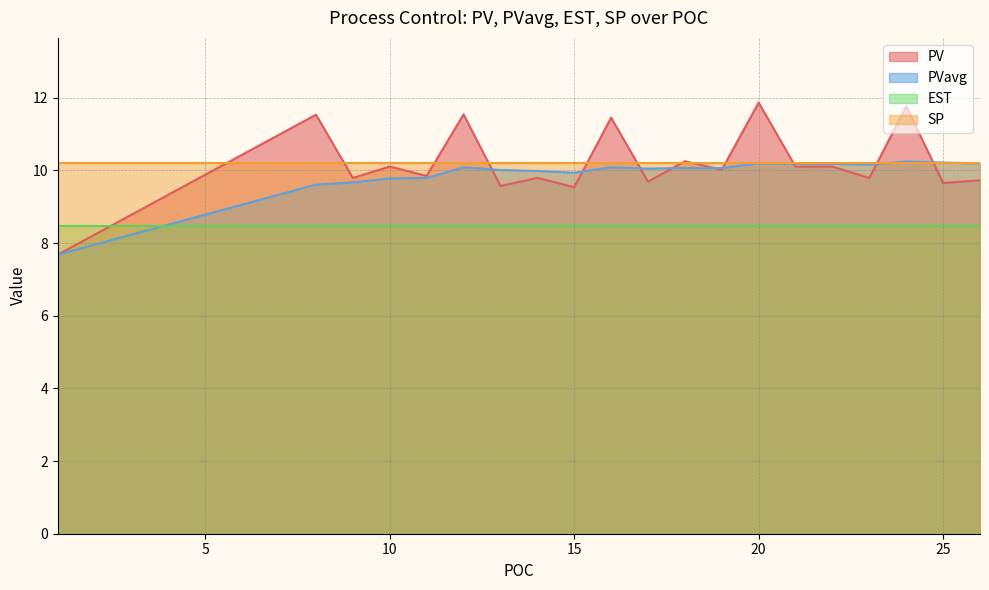

True or false: PV and PVavg intersect in this chart.

True